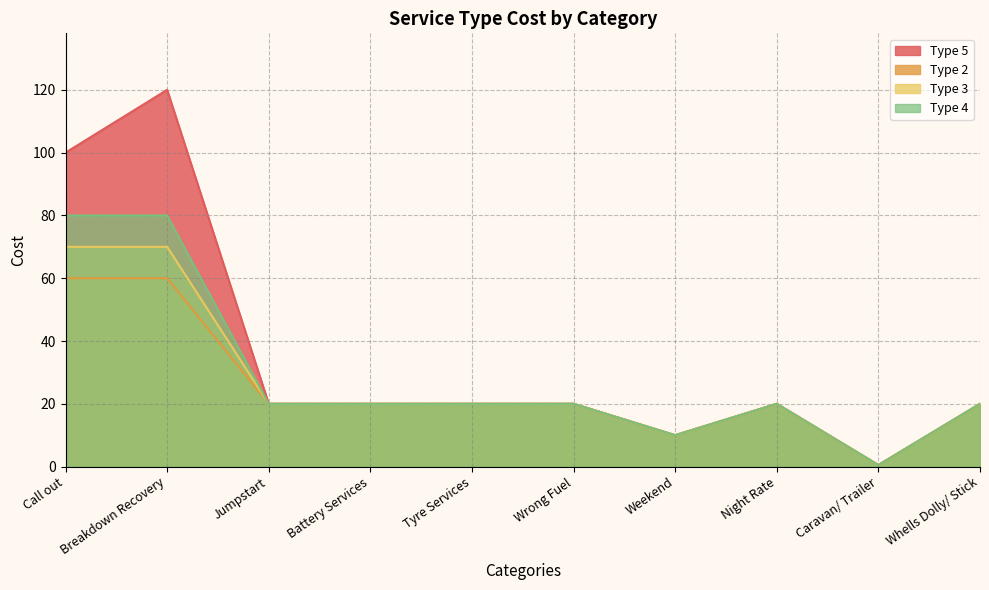

Does the chart display data point markers on the line(s)?

No